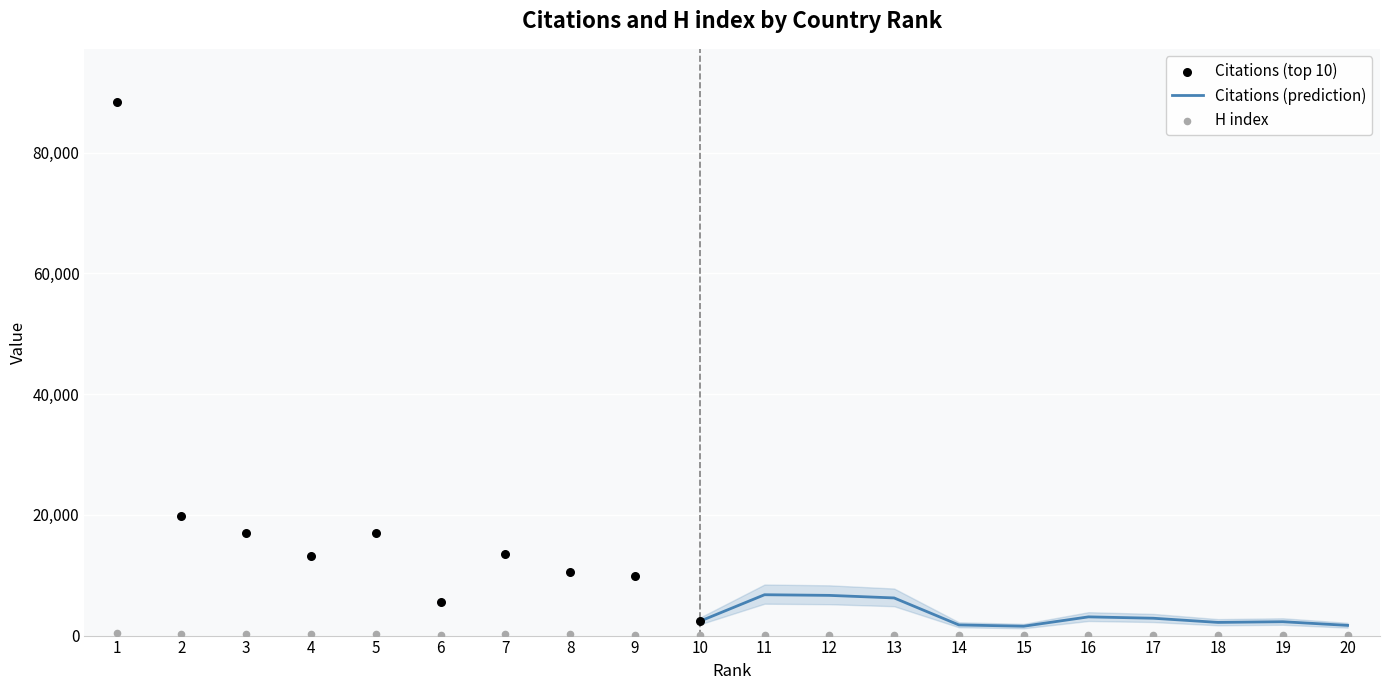

Between 17 and 14, which is larger?

17